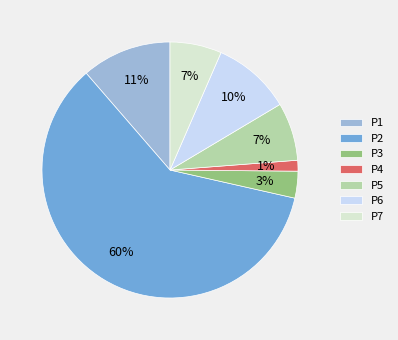

Count the number of slices in the pie.

7